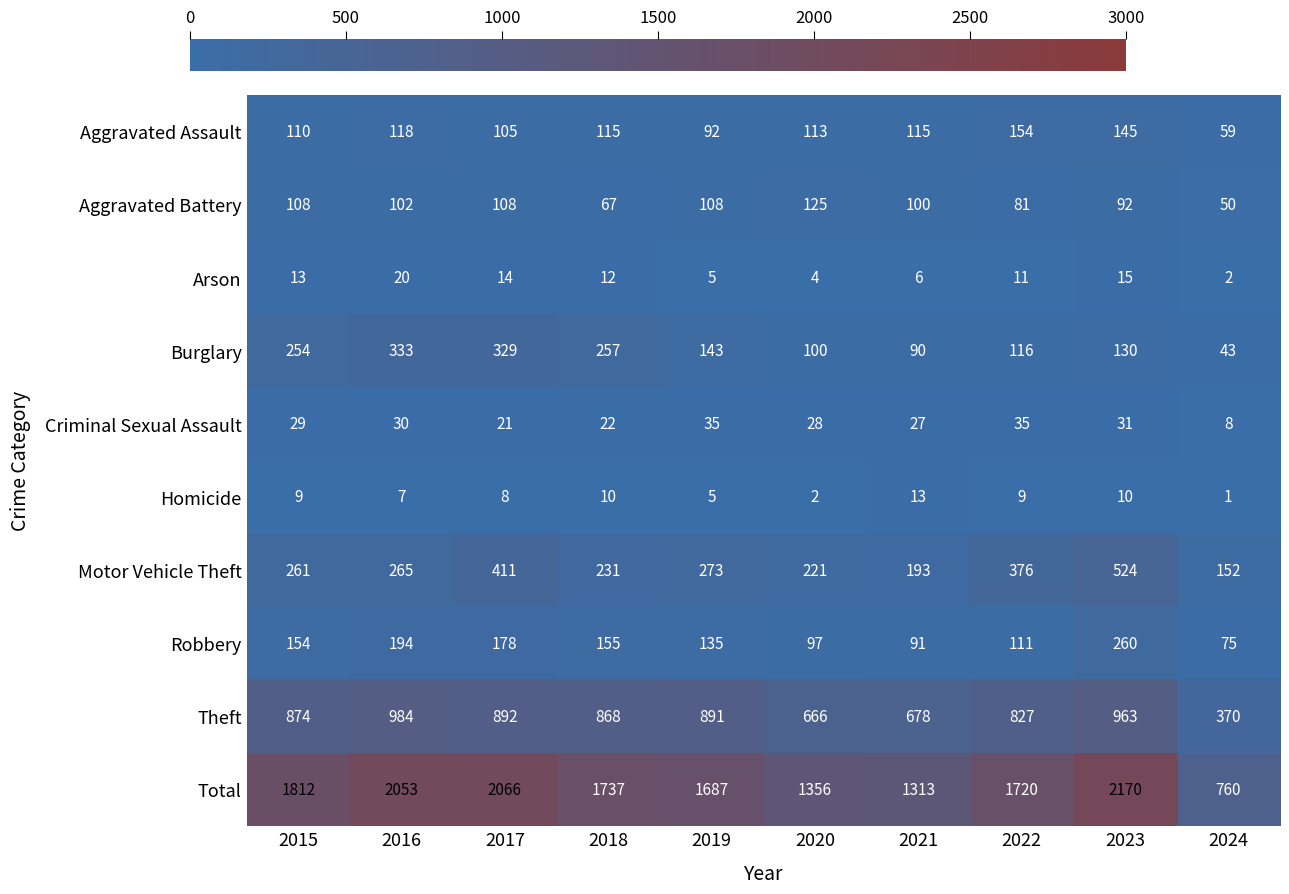

Which category has the highest value in the Burglary series?

2016